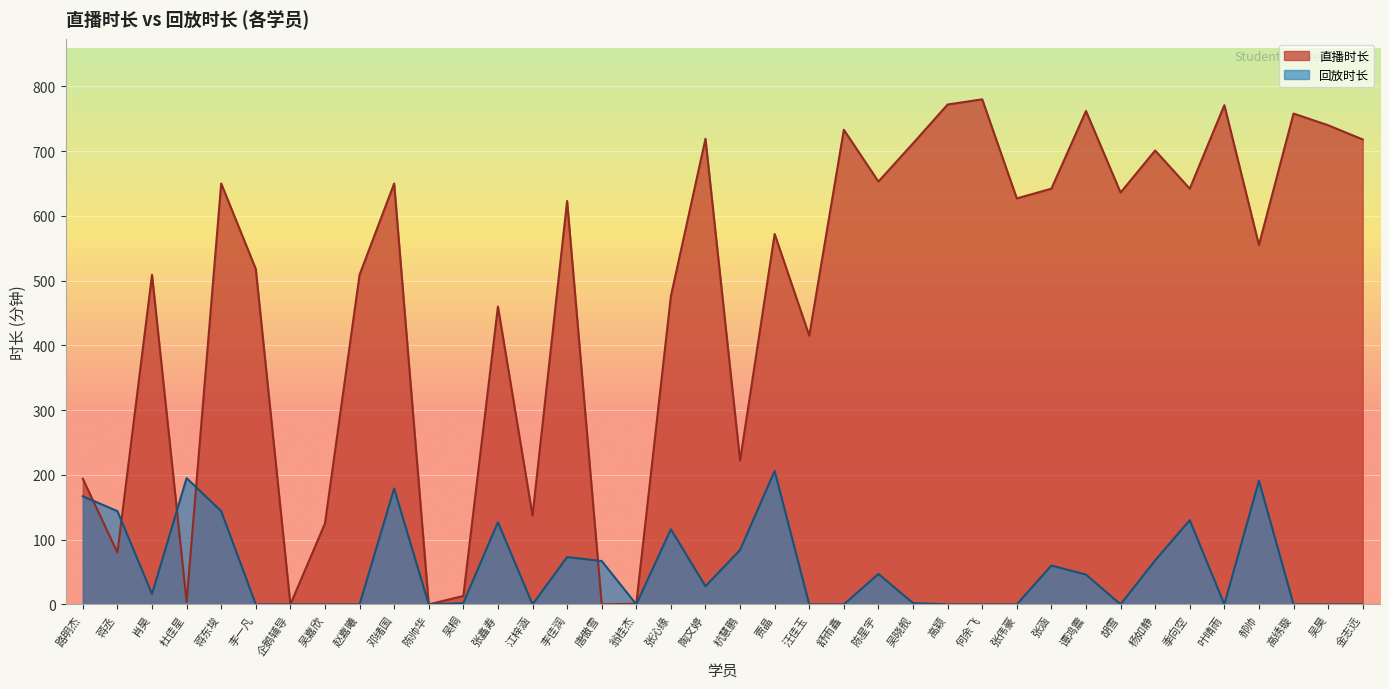

How many intersections are there between 直播时长 and 回放时长?

6